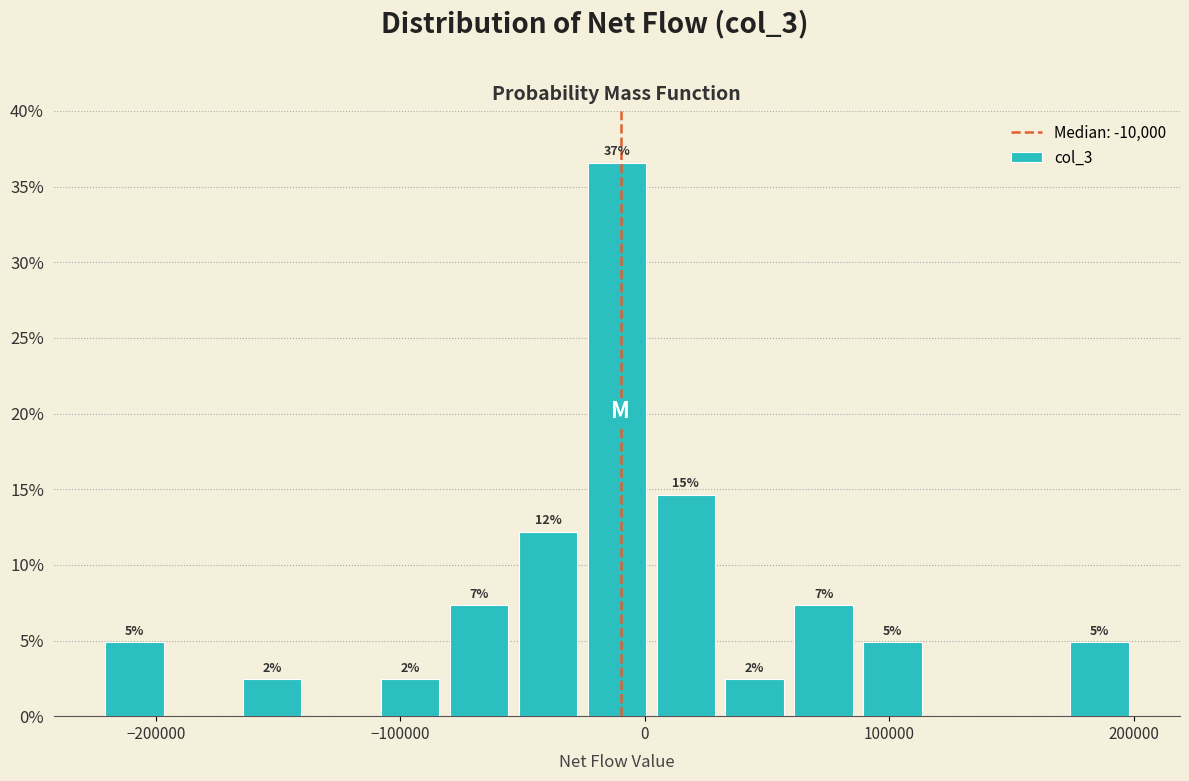

Read against the x-axis, roughly where is the centre of the tallest bar?

-10000